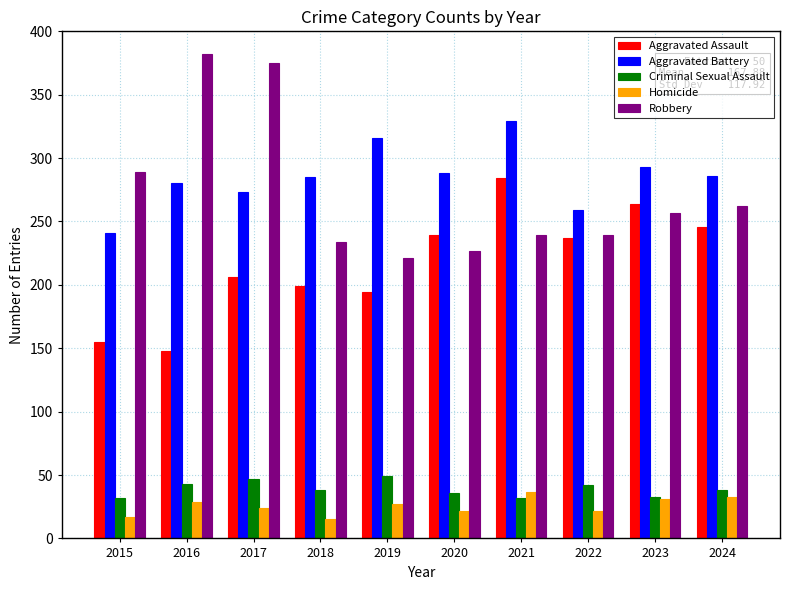

Is the value of Robbery at 2020 greater than the value of Criminal Sexual Assault at 2018?

Yes